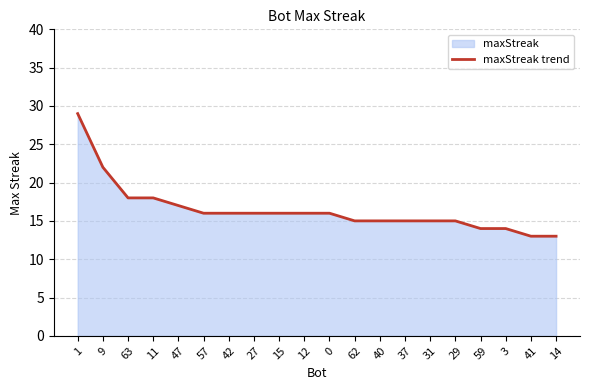

What position from the left is 12?

10